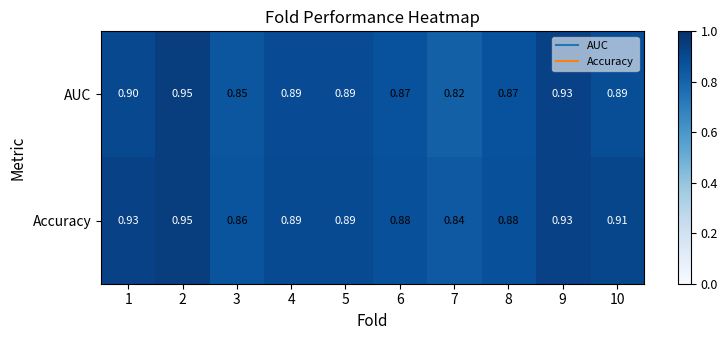

Rank the series by their average value, from lowest to highest.

AUC, Accuracy